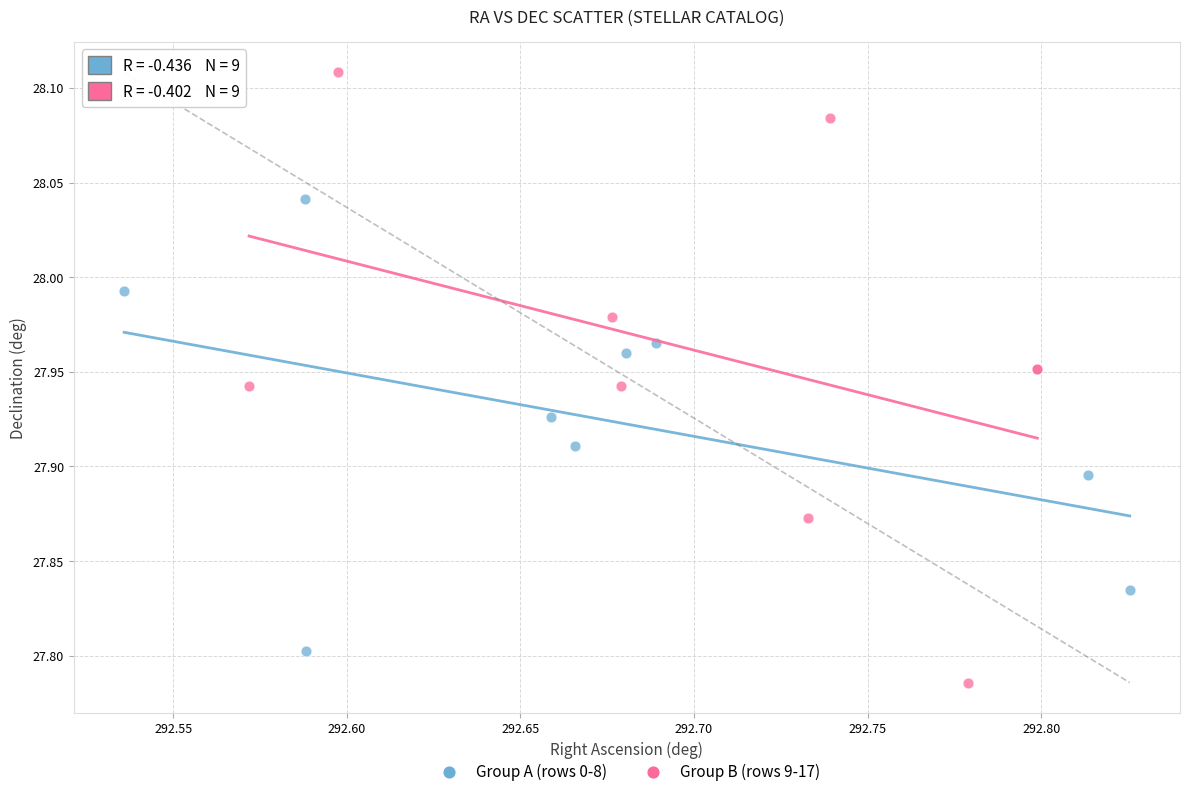

What are all the series names shown in the legend?

Group A (rows 0-8), Group B (rows 9-17)